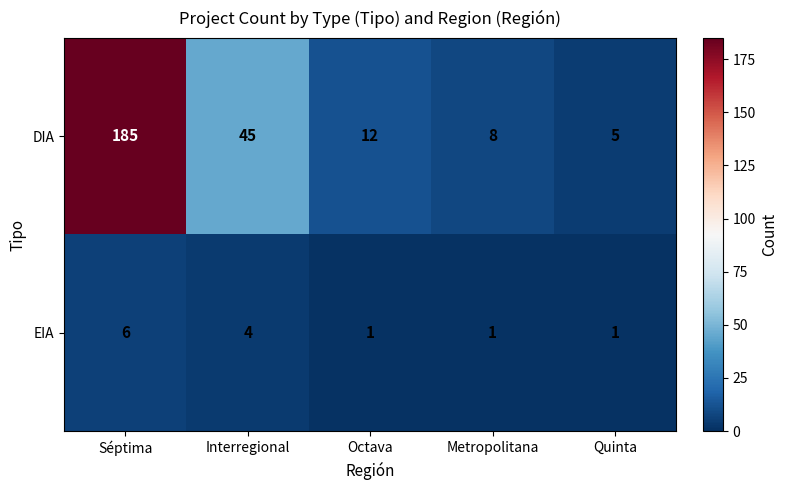

Which series has the largest range (max minus min)?

DIA